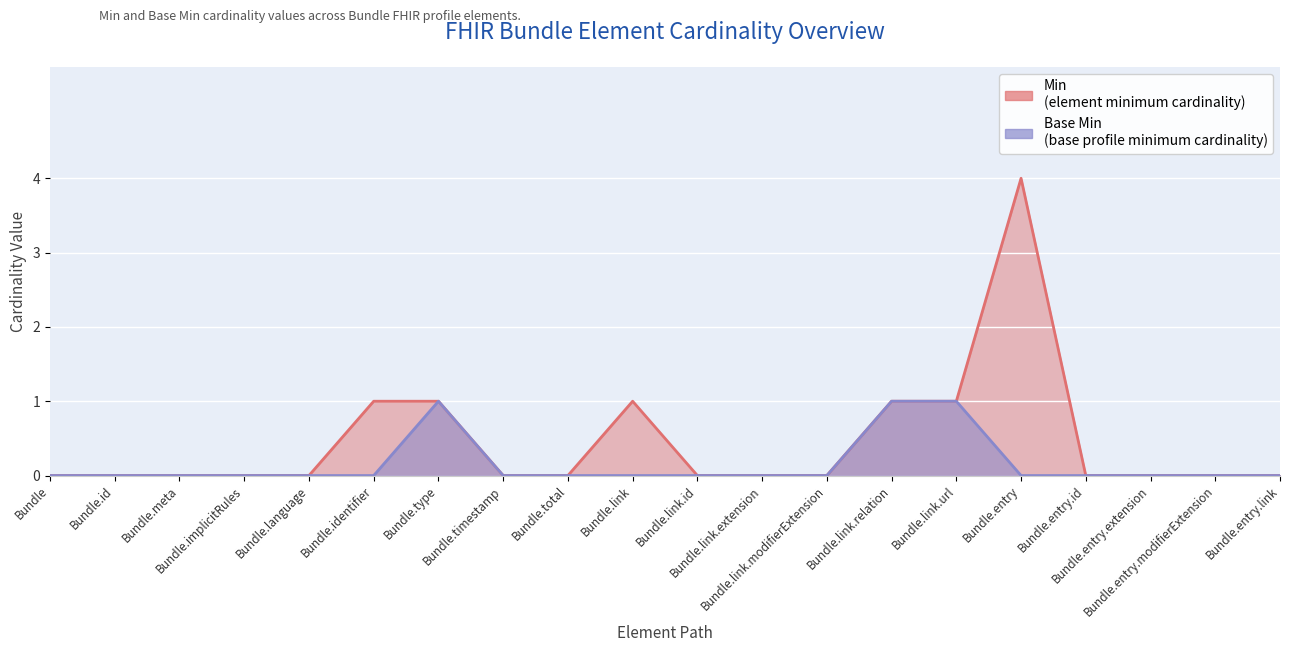

What is the difference between the Min values at Bundle.link.url and Bundle.timestamp?

1